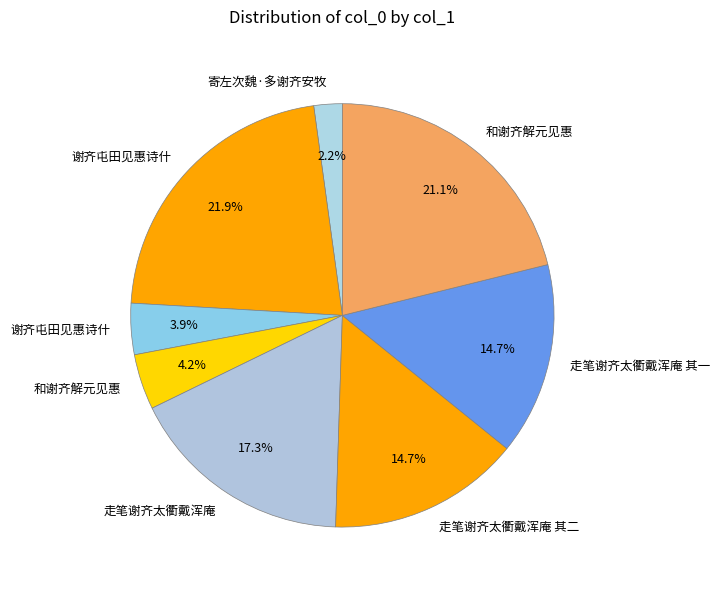

Rank the categories by value from lowest to highest.

寄左次魏·多谢齐安牧, 谢齐屯田见惠诗什, 和谢齐解元见惠, 走笔谢齐太衢戴浑庵 其一, 走笔谢齐太衢戴浑庵 其二, 走笔谢齐太衢戴浑庵, 和谢齐解元见惠, 谢齐屯田见惠诗什